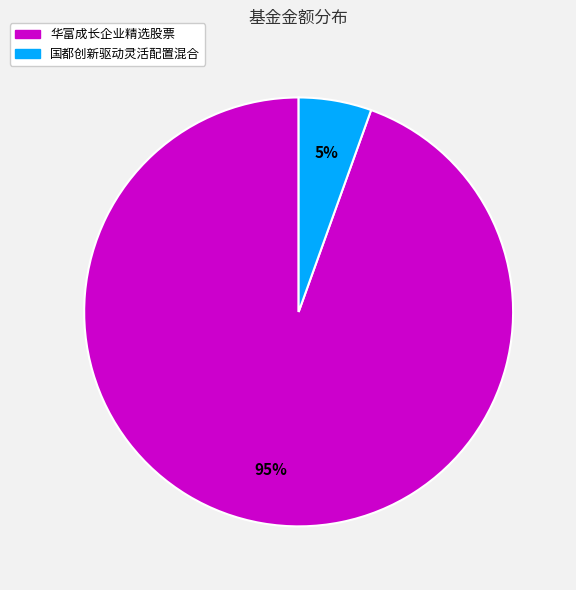

Do 华富成长企业精选股票 and 国都创新驱动灵活配置混合 together represent more than half of the pie?

Yes